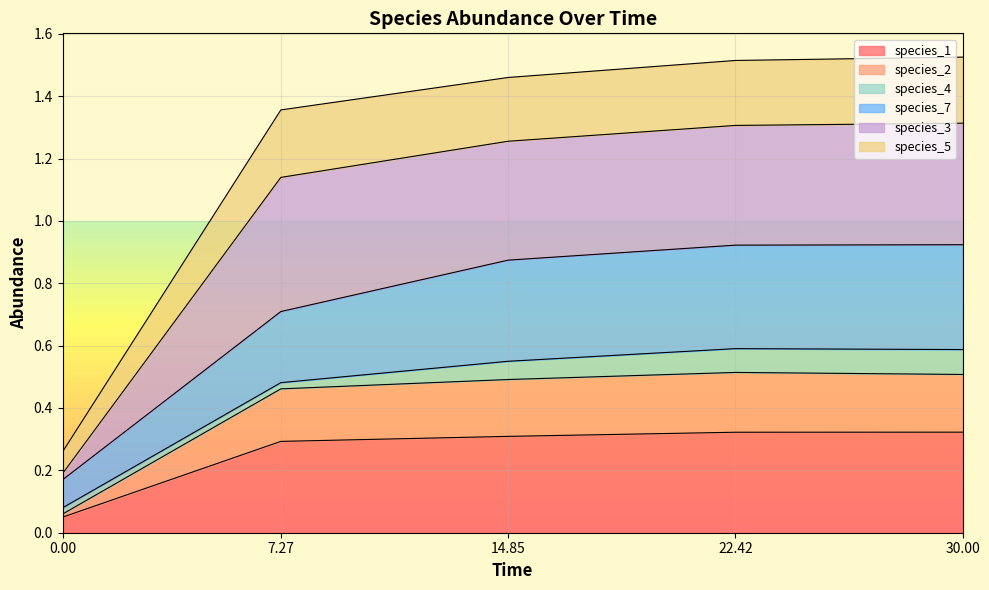

True or false: species_5 has more than 1 points higher than both neighbors.

False